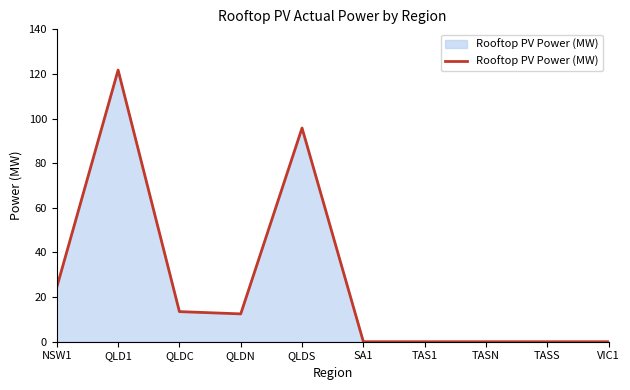

Does the chart have visible grid lines?

No